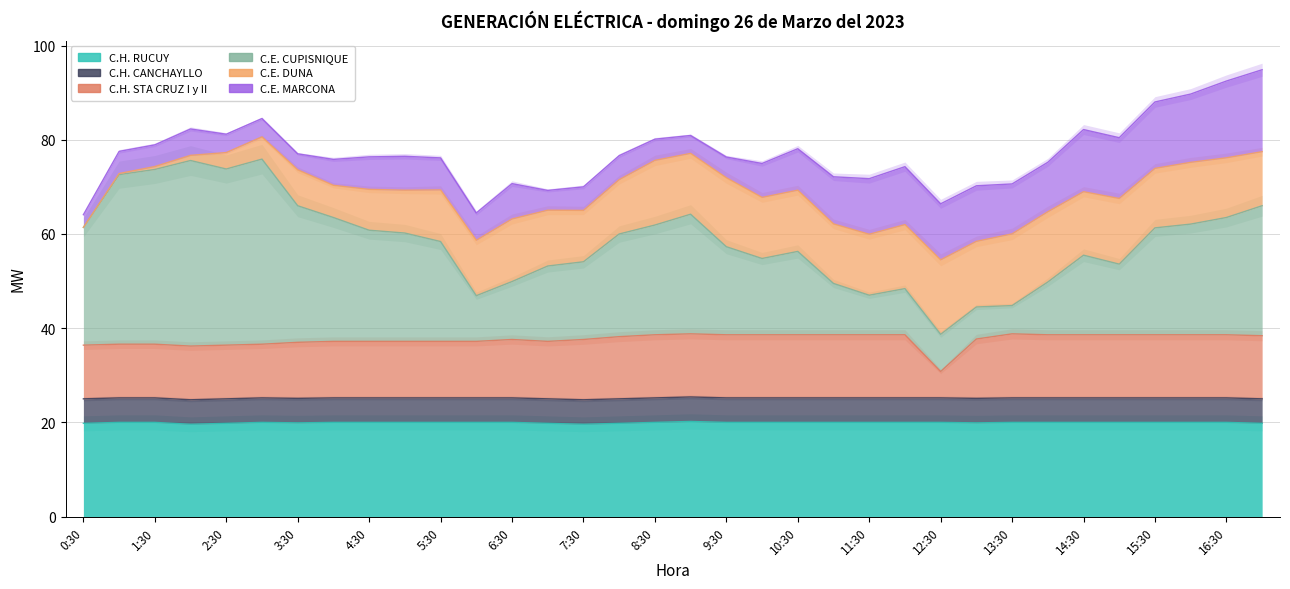

How many series are shown in this chart?

3